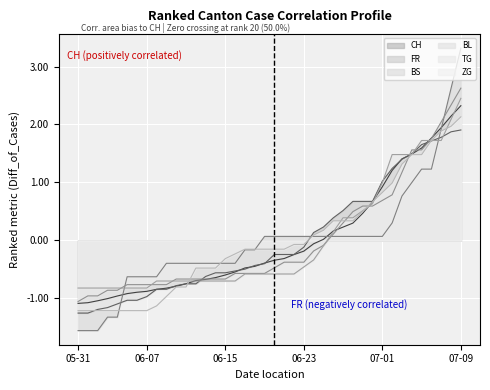

What is the difference between the maximum and minimum values in the CH series?

3.4